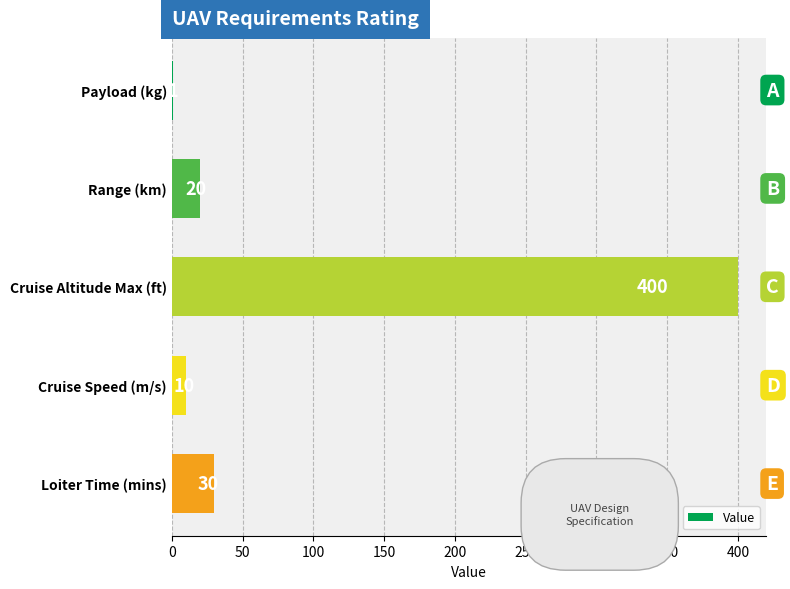

What is the sum of the values at Cruise Speed (m/s) and Payload (kg)?

11